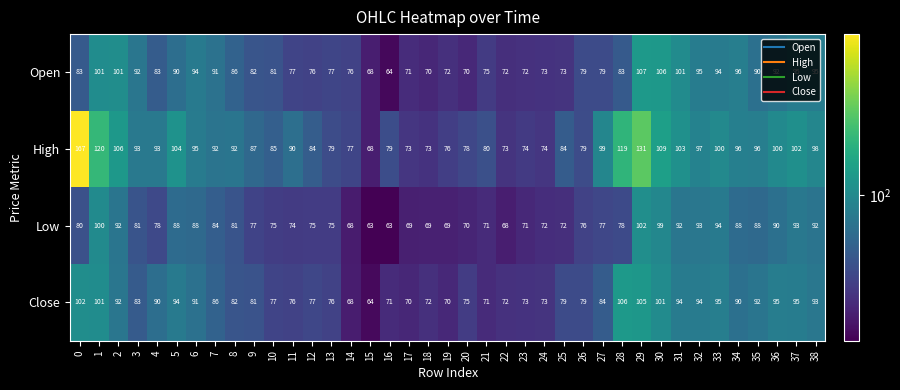

What is the sum of all Low values?

3135